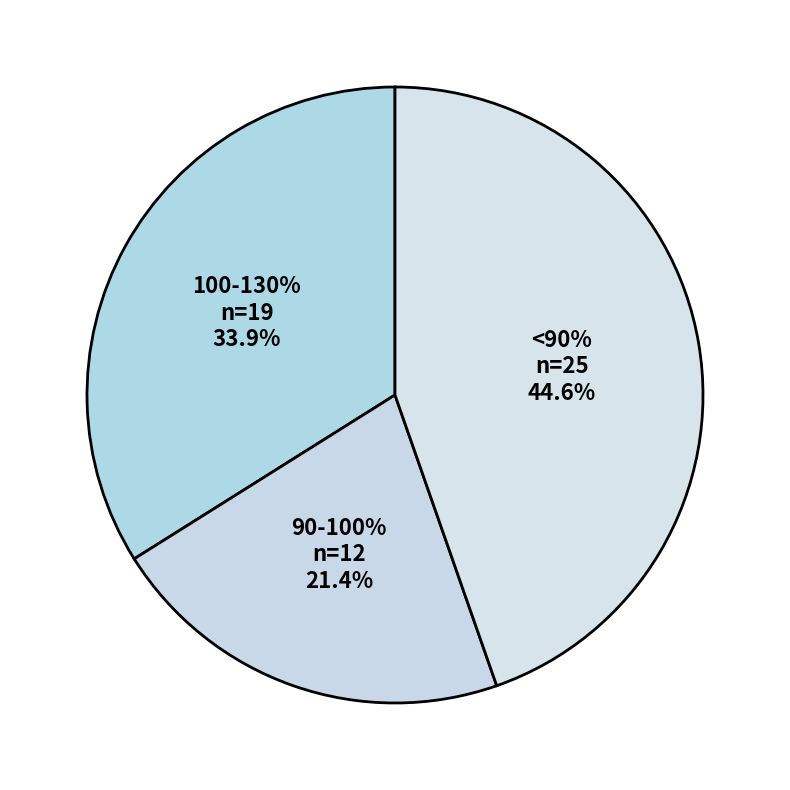

What is the largest slice in the pie chart?

<90%